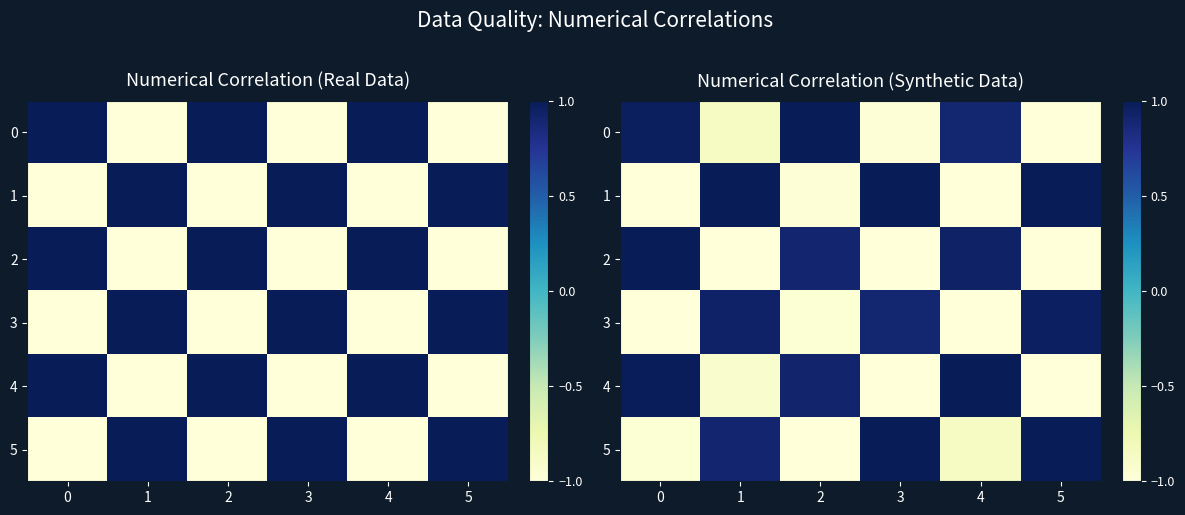

Rank the categories by 1 value from lowest to highest.

0, 4, 2, 1, 3, 5